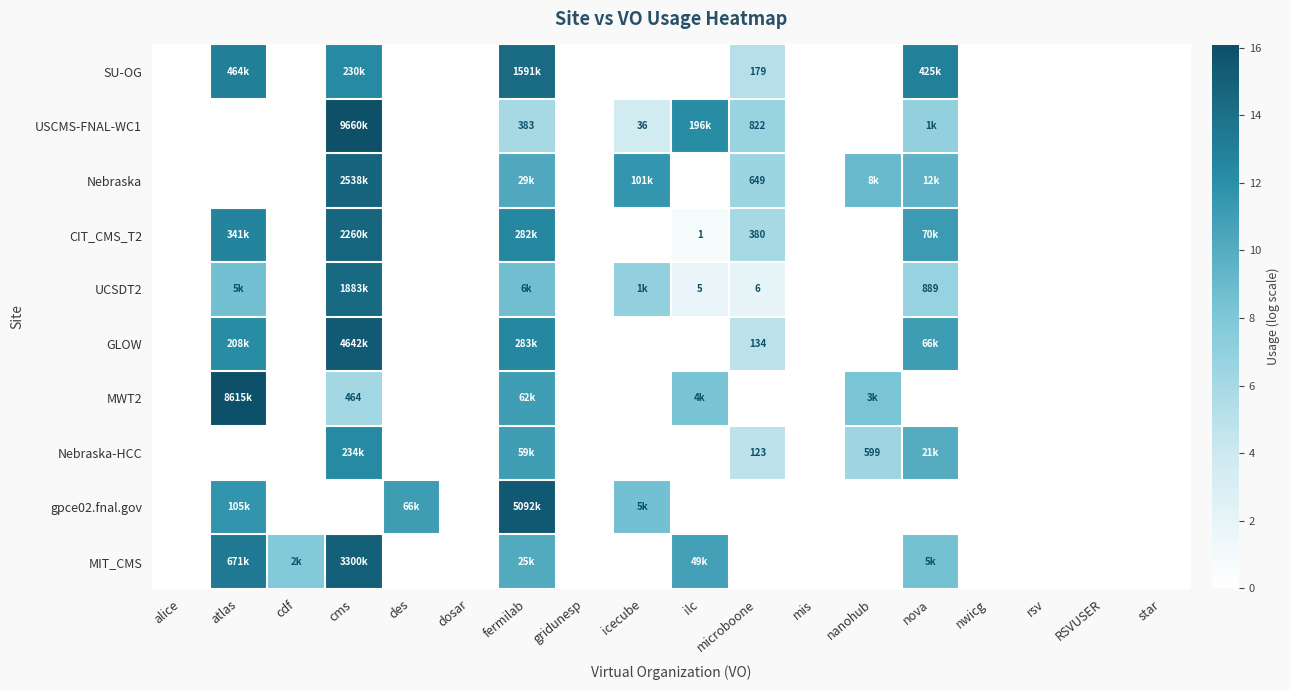

Is it true that MIT_CMS equals -8.4 at gridunesp?

False